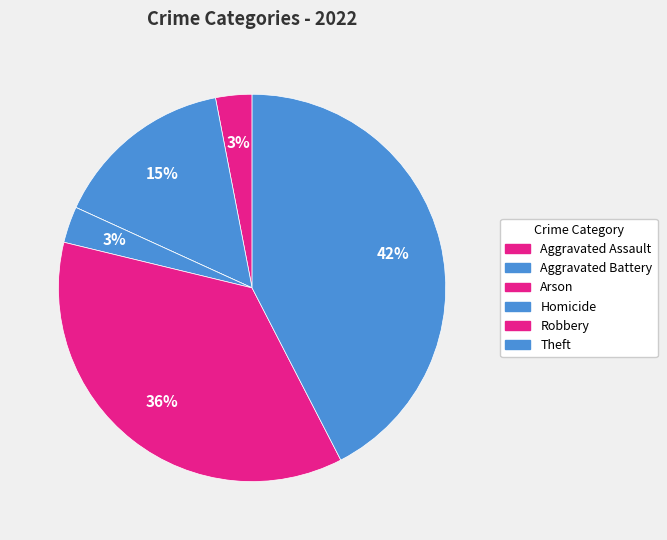

The Aggravated Assault slice represents 3% of the pie. True or false?

True